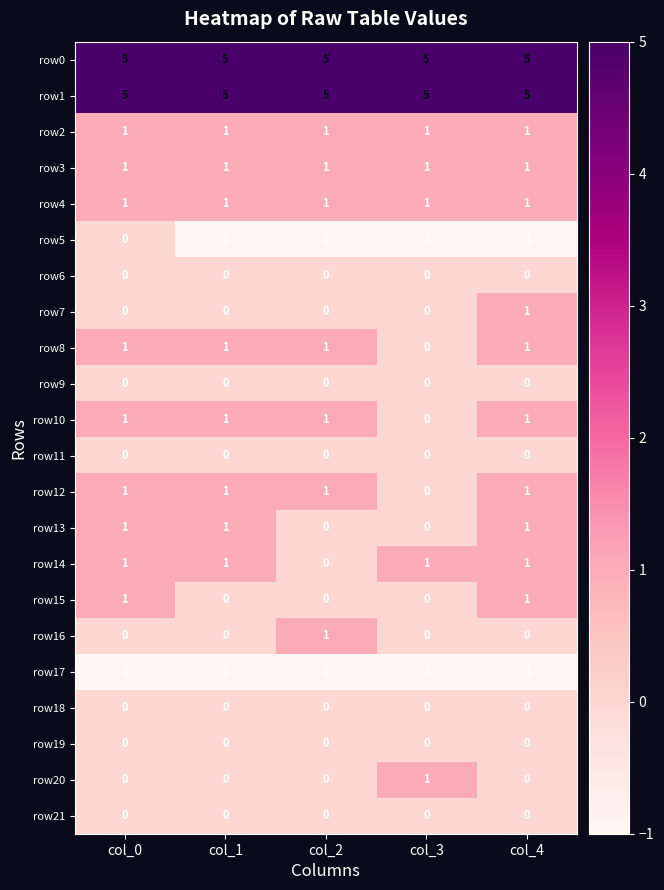

How many categories are shown in the chart?

5